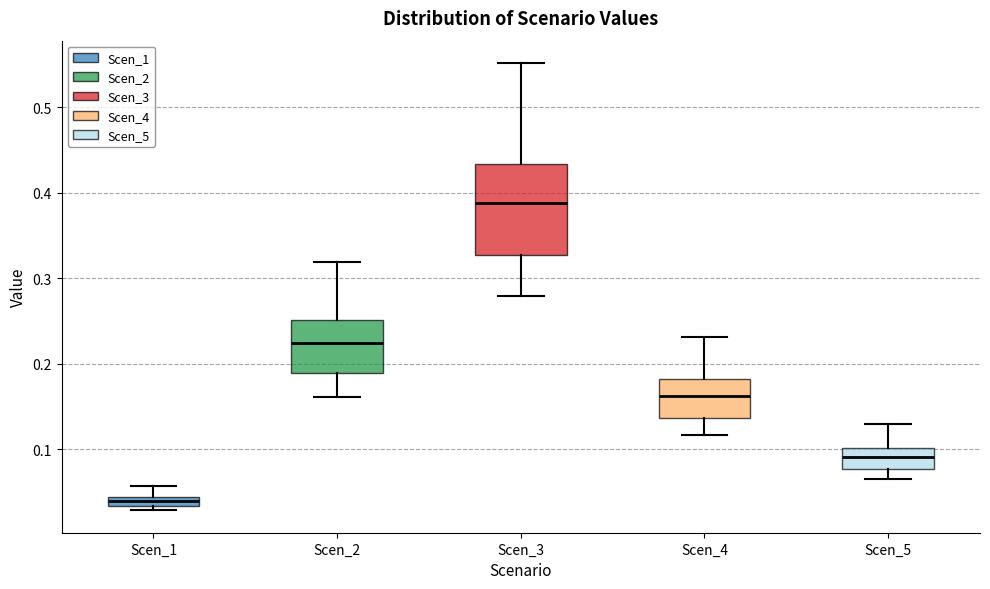

Comparing the boxes themselves (not the whiskers), which one is the tallest?

Scen_3